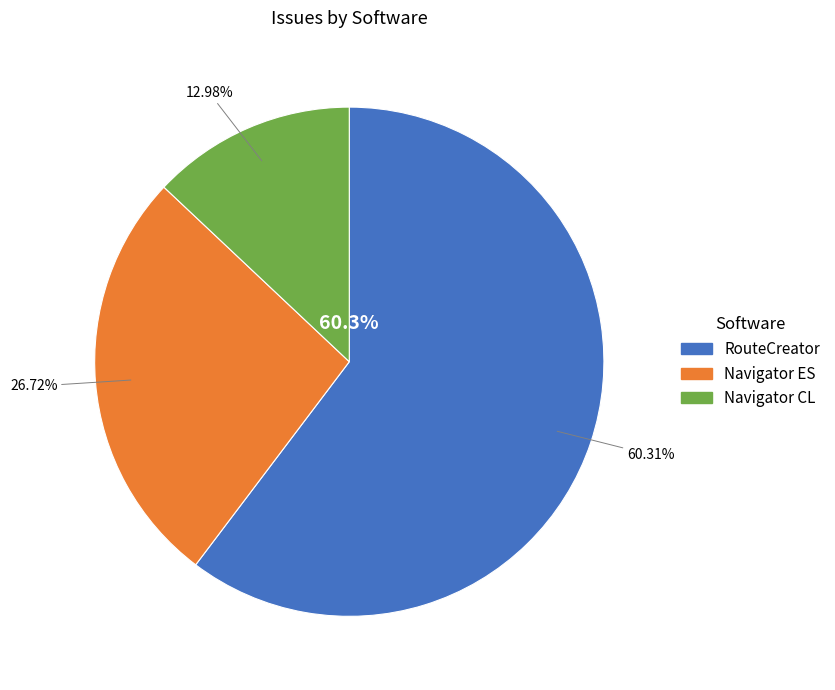

To the nearest percent, what is the combined percentage of Navigator ES and Navigator CL?

40%